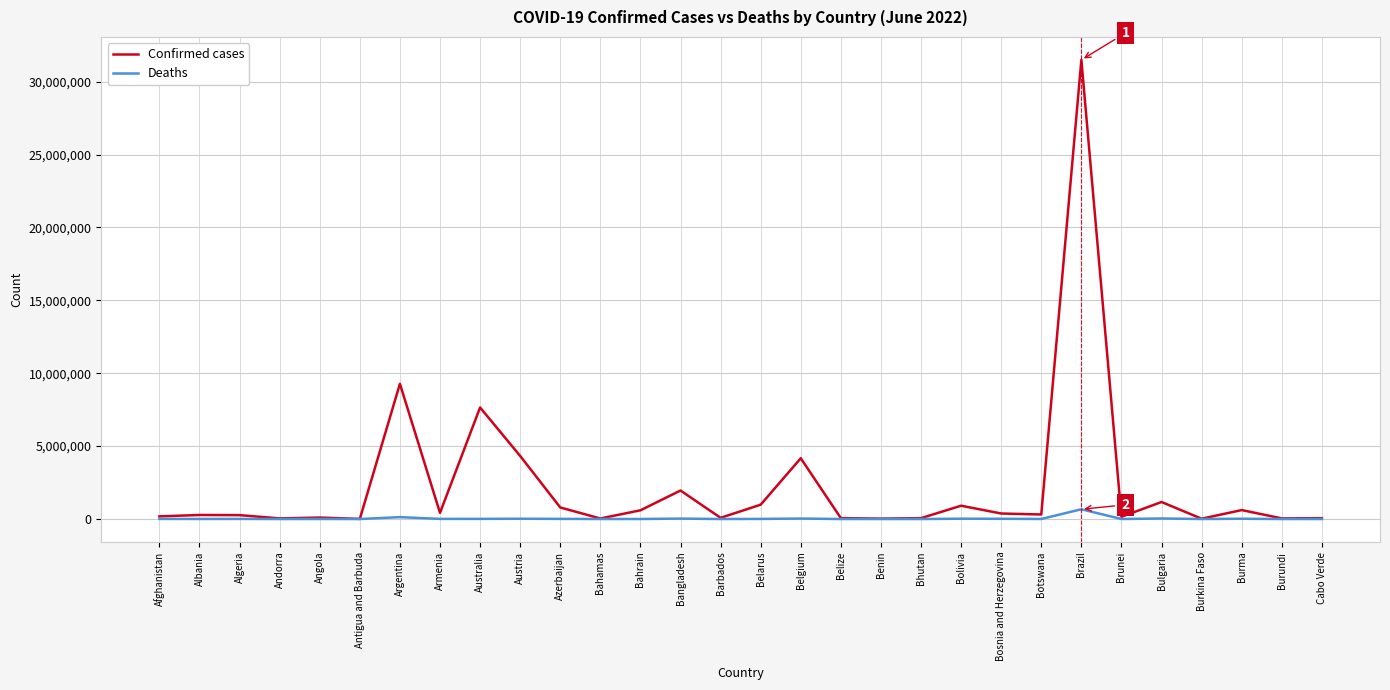

At which category is the sum across all series the highest?

Brazil